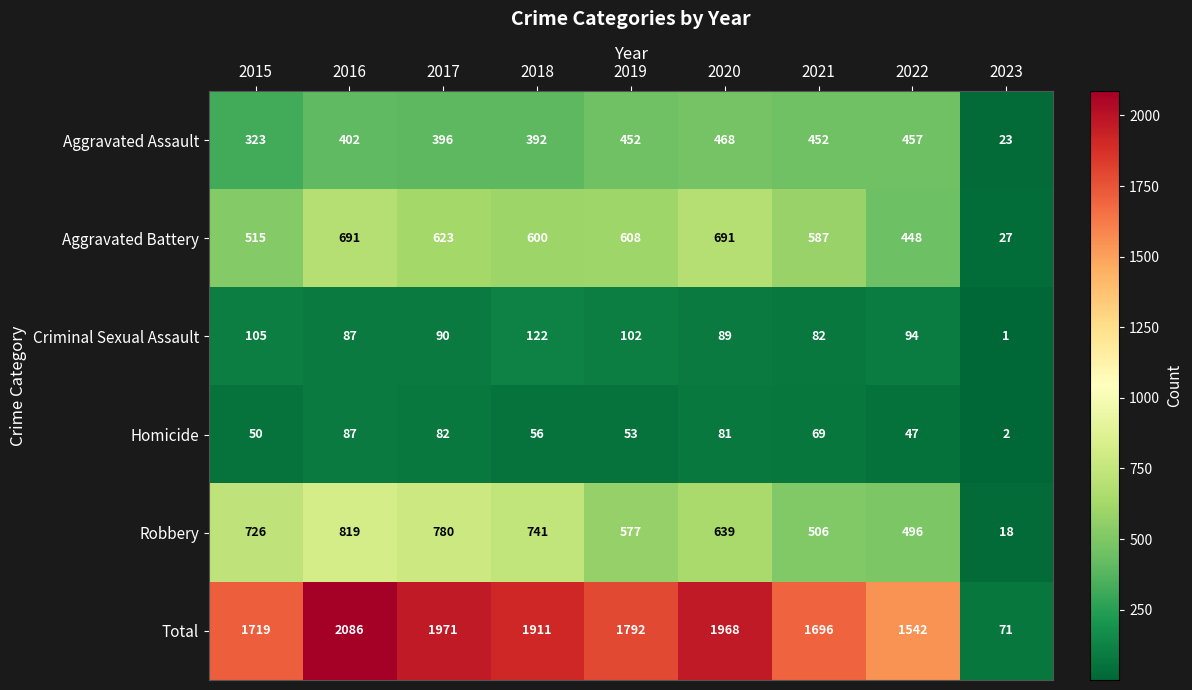

What is the total value across all series at 2022?

3084